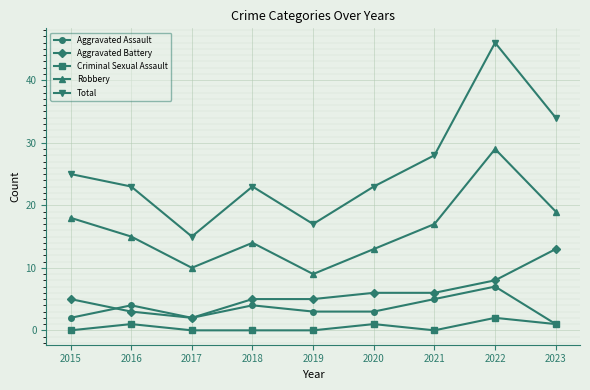

Reading left to right, list all the values displayed in this chart.

Aggravated Assault: 2015=2	2016=4	2017=2	2018=4	2019=3	2020=3	2021=5	2022=7	2023=1
Aggravated Battery: 2015=5	2016=3	2017=2	2018=5	2019=5	2020=6	2021=6	2022=8	2023=13
Criminal Sexual Assault: 2015=0	2016=1	2017=0	2018=0	2019=0	2020=1	2021=0	2022=2	2023=1
Robbery: 2015=18	2016=15	2017=10	2018=14	2019=9	2020=13	2021=17	2022=29	2023=19
Total: 2015=25	2016=23	2017=15	2018=23	2019=17	2020=23	2021=28	2022=46	2023=34